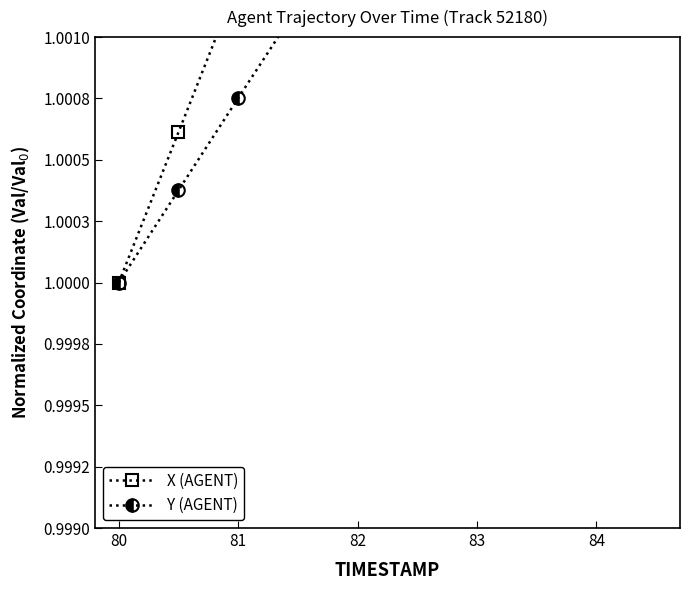

True or false: X (AGENT) has more than 0 interior local peaks.

False